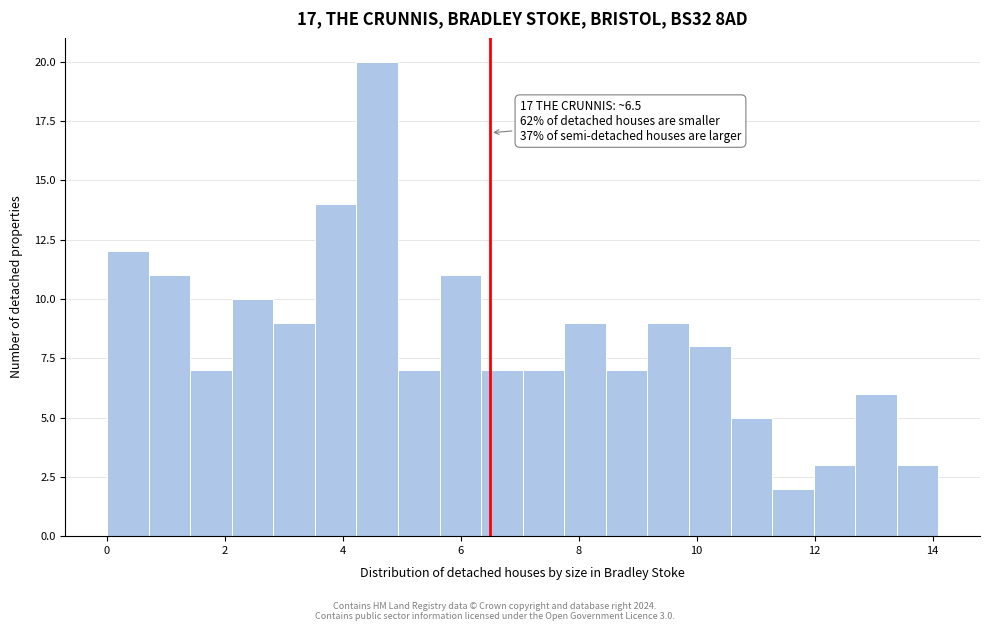

Around what value on the x-axis is the tallest bar? Give the approximate position of its centre, as read against the axis.

4.6